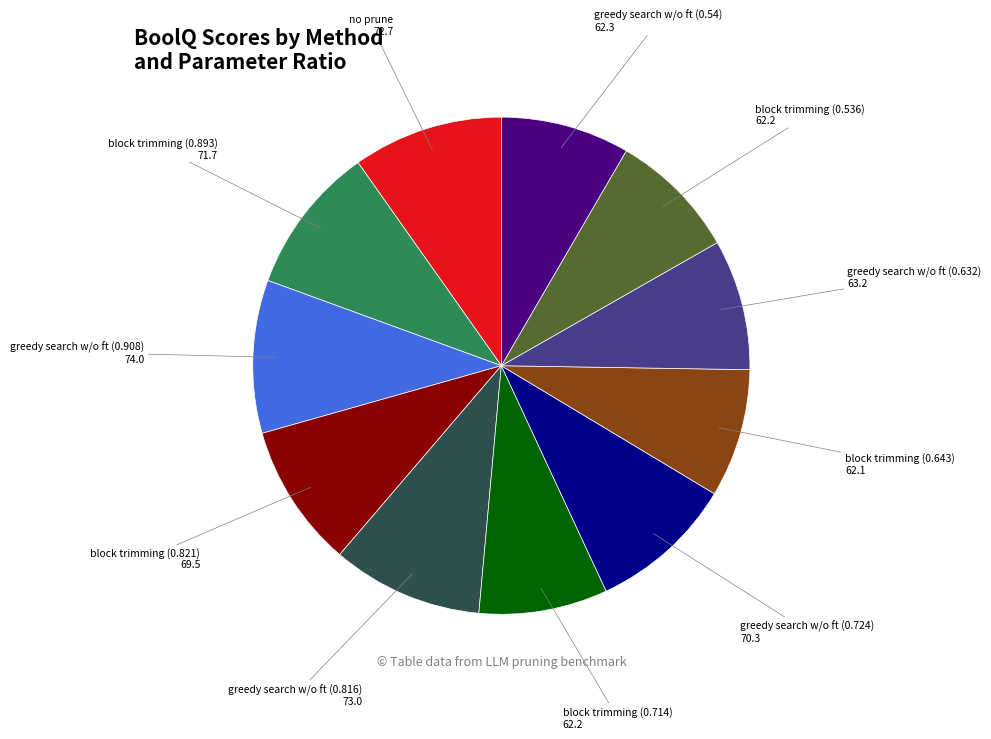

Does any single category account for the majority?

No